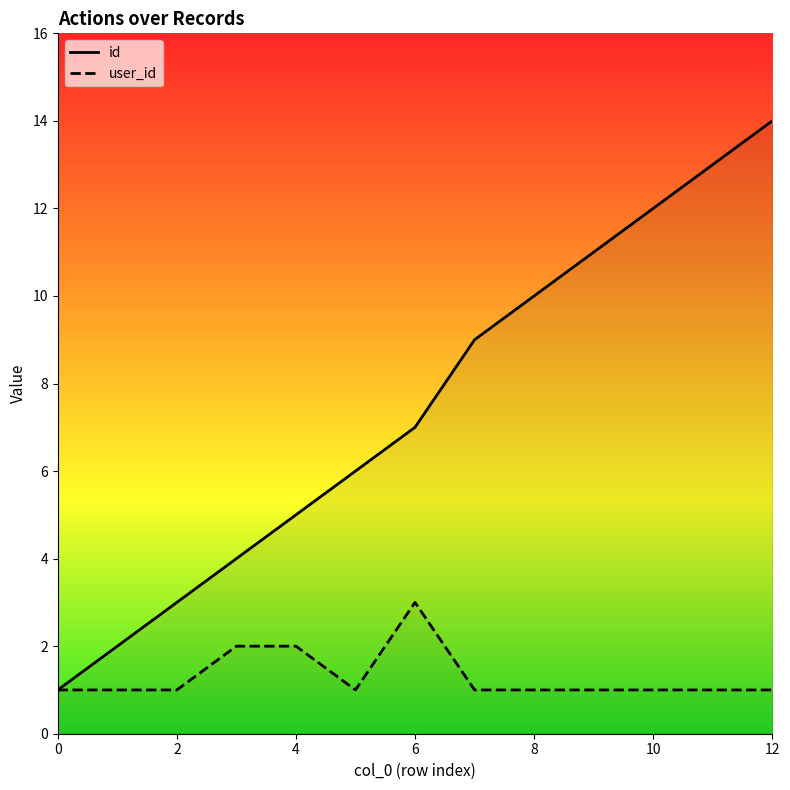

The value of id at 7 is 9. True or false?

True